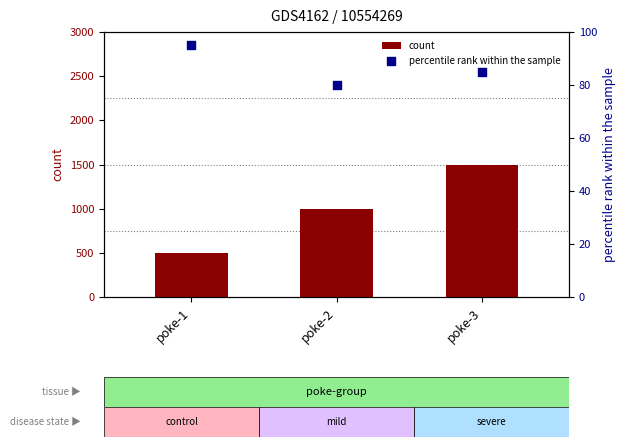

What is the total value across all series at poke-3?

1585